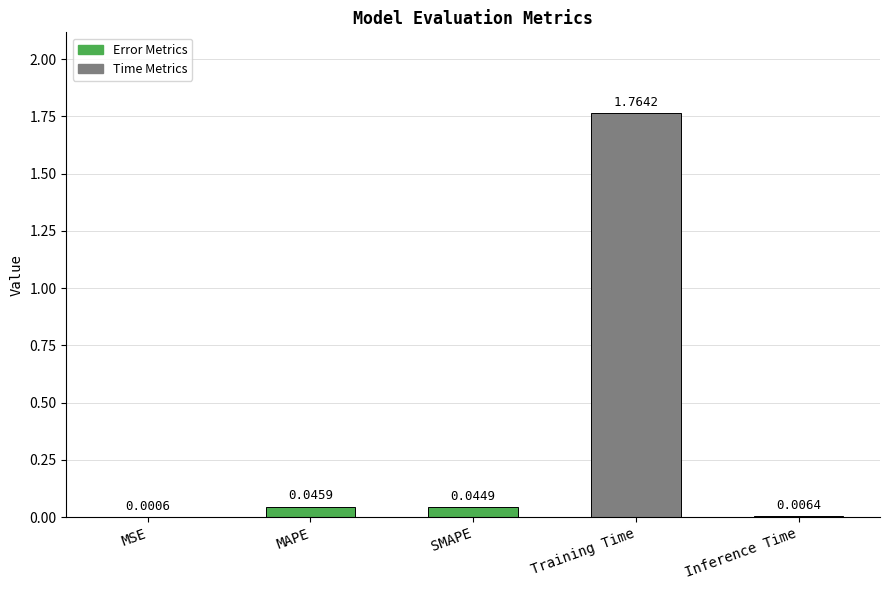

What is the sum of all values?

1.9